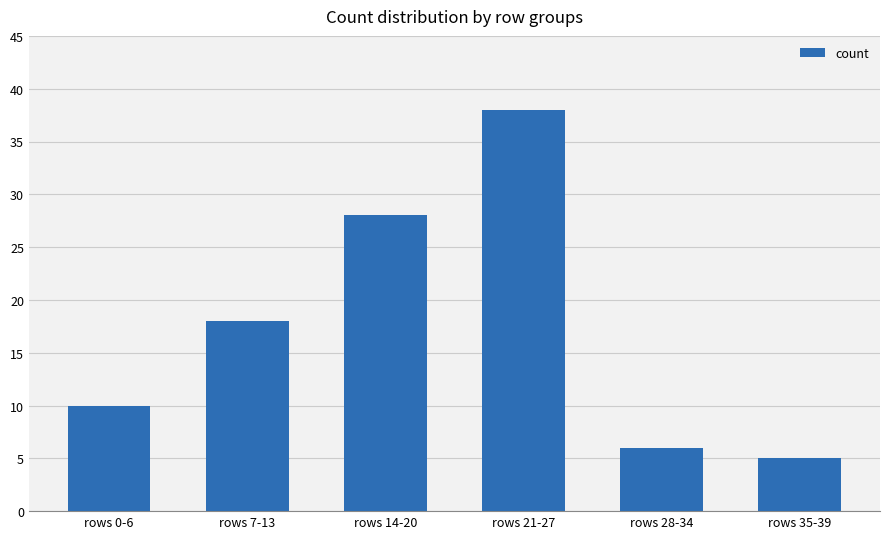

Reading left to right, transcribe all the data shown in this chart.

rows 0-6=10	rows 7-13=18	rows 14-20=28	rows 21-27=38	rows 28-34=6	rows 35-39=5